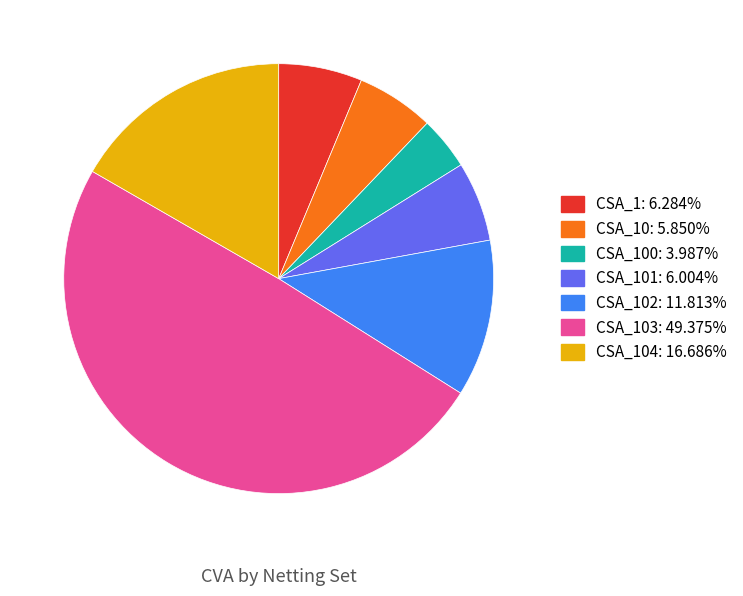

Count the number of slices in the pie.

7